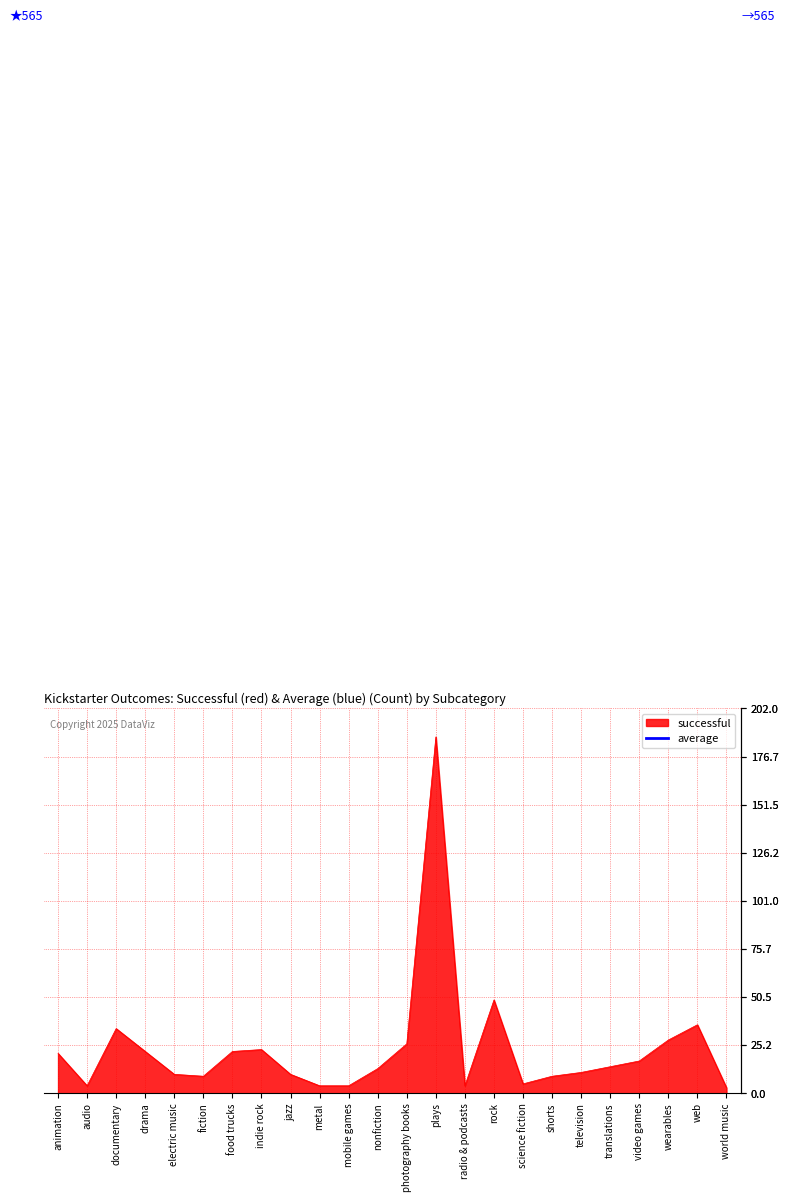

At which label is the value closest to 95?

rock